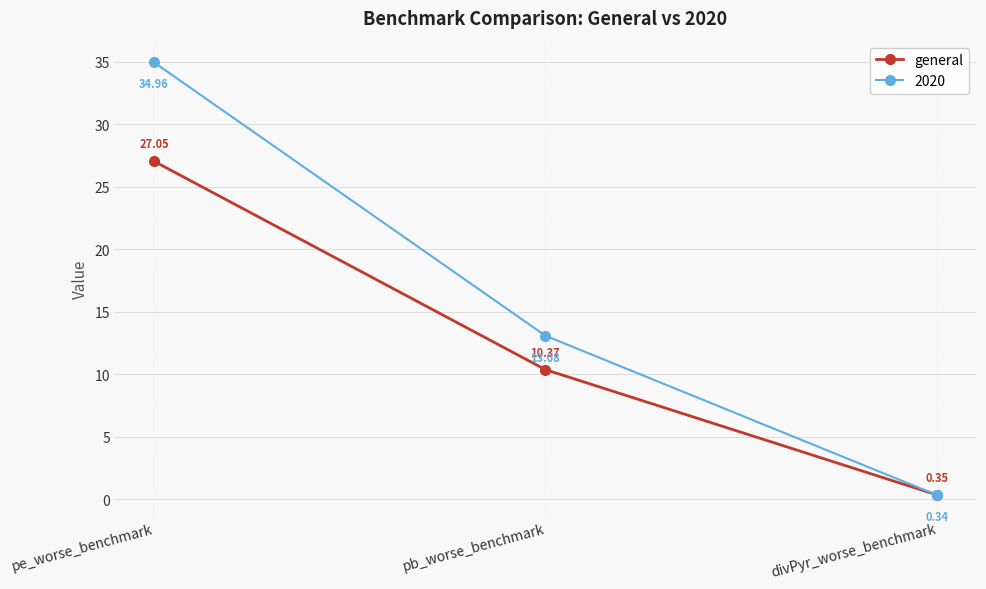

List the labels in order of 2020 value, smallest first.

divPyr_worse_benchmark, pb_worse_benchmark, pe_worse_benchmark